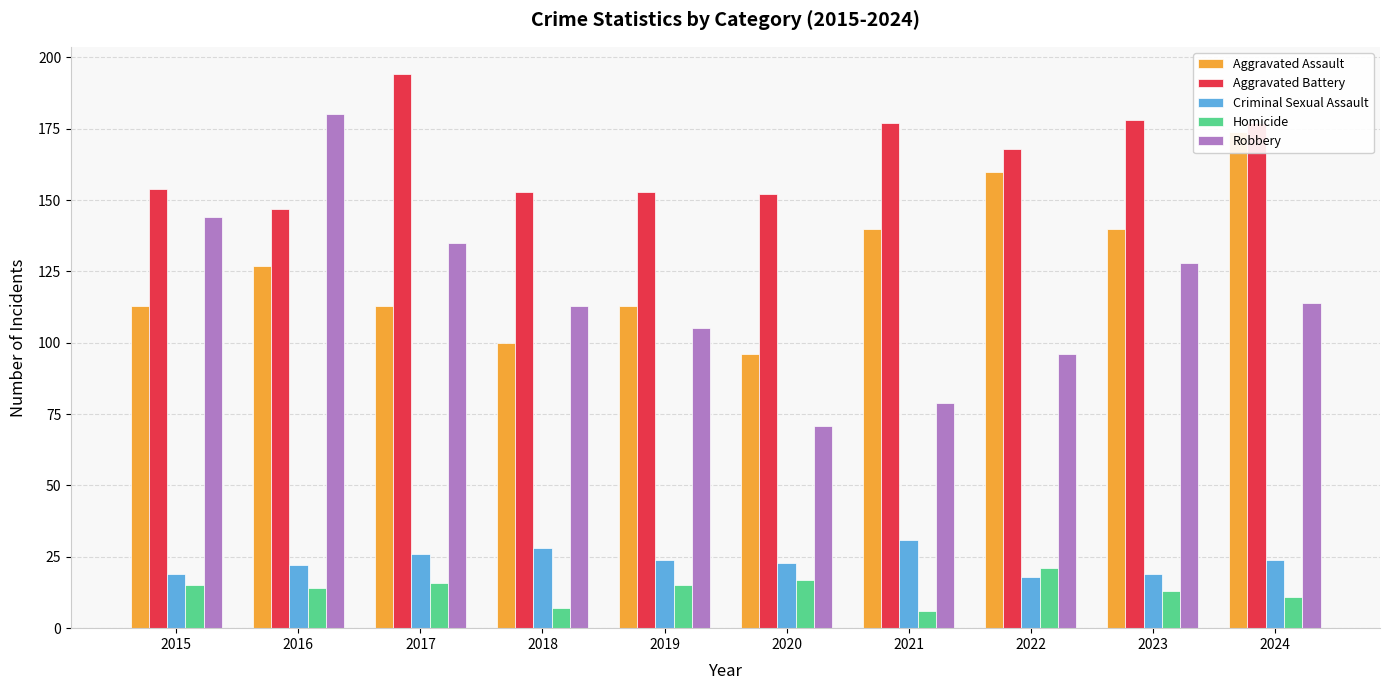

True or false: Aggravated Assault has a value of 100 at 2018.

True